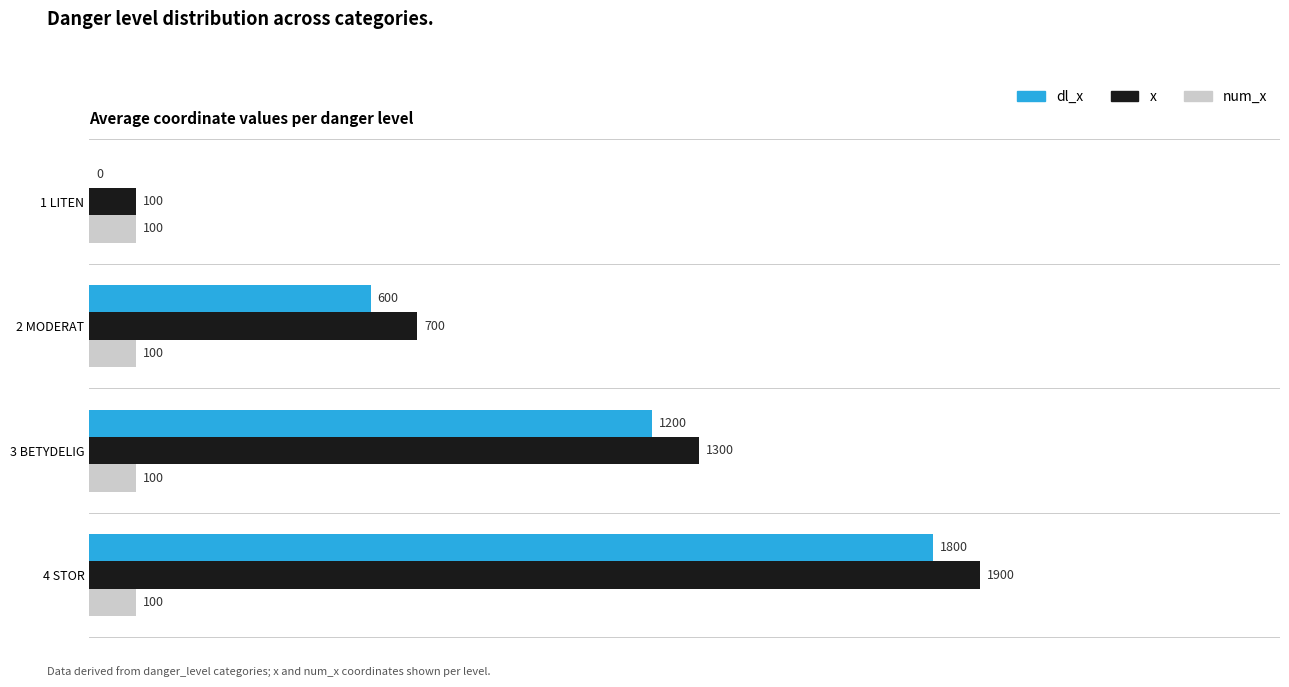

What is the sum of the num_x values at 1 LITEN and 2 MODERAT?

200